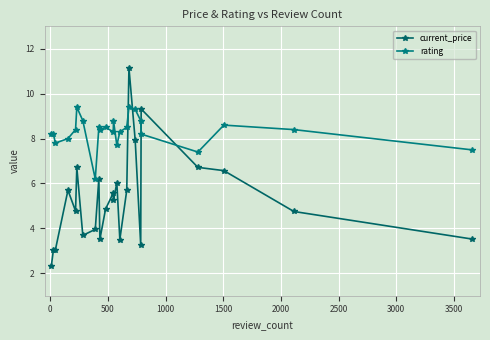

What is the average value of the current_price series?

5.3